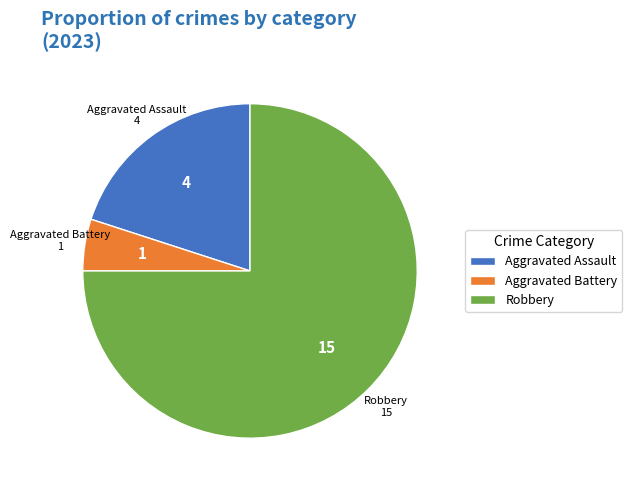

What is the ratio of the value at Robbery to the value at Aggravated Battery?

15.0